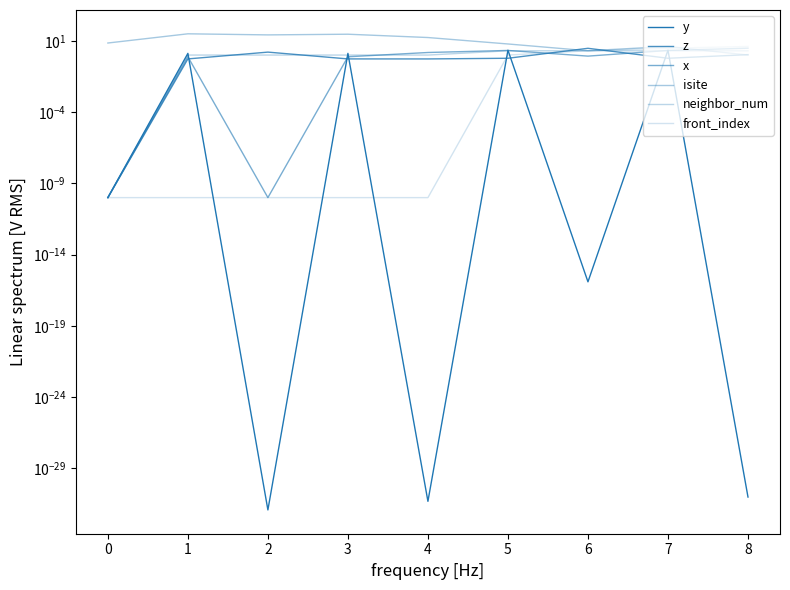

Which series changed the most between 1 and 2?

isite